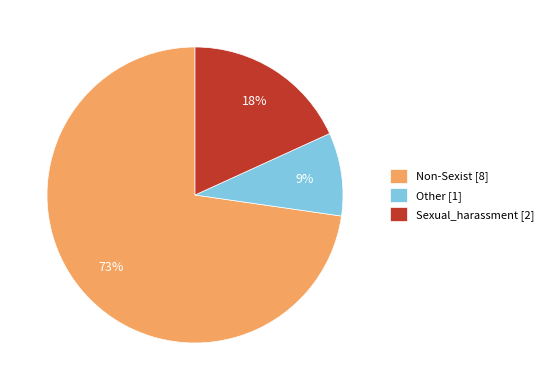

Does Non-Sexist represent more than half of the total?

Yes